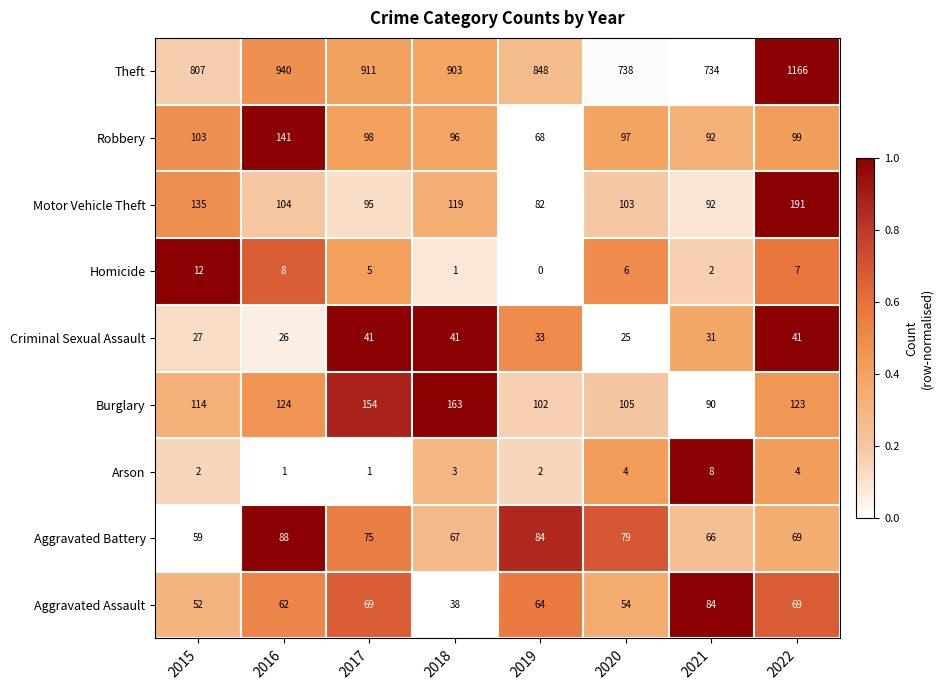

List the series in order of their peak value, lowest first.

Arson, Homicide, Criminal Sexual Assault, Aggravated Assault, Aggravated Battery, Robbery, Burglary, Motor Vehicle Theft, Theft